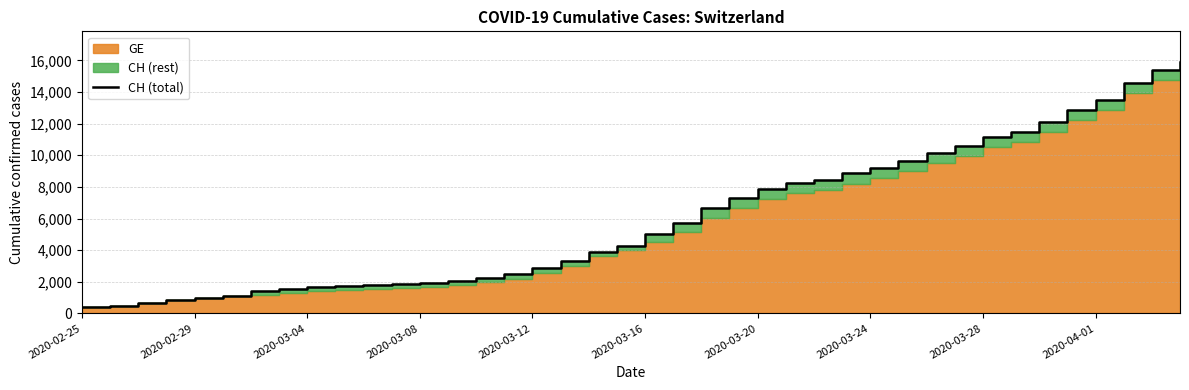

How many data points does each series have?

40